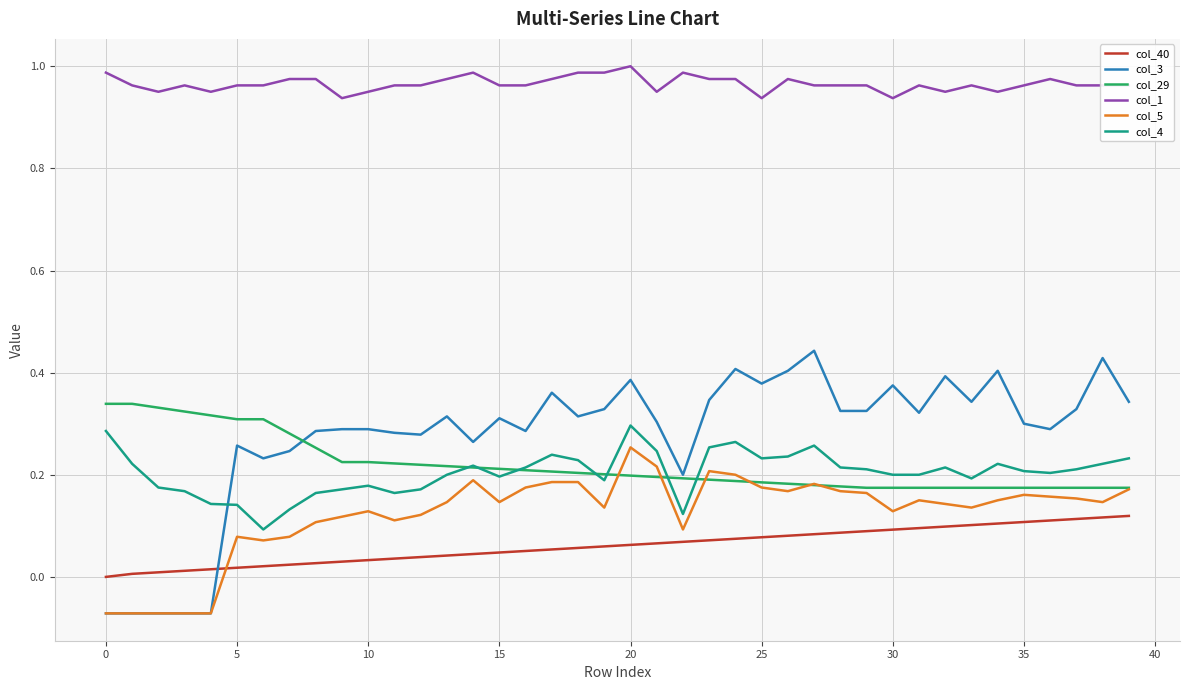

Which series has the largest range (max minus min)?

col_3